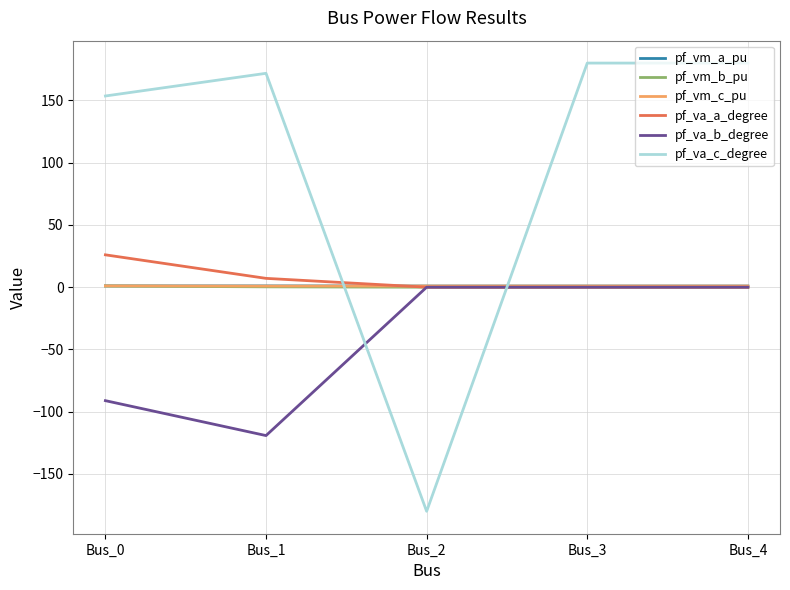

Which series has the largest total across all categories?

pf_va_c_degree